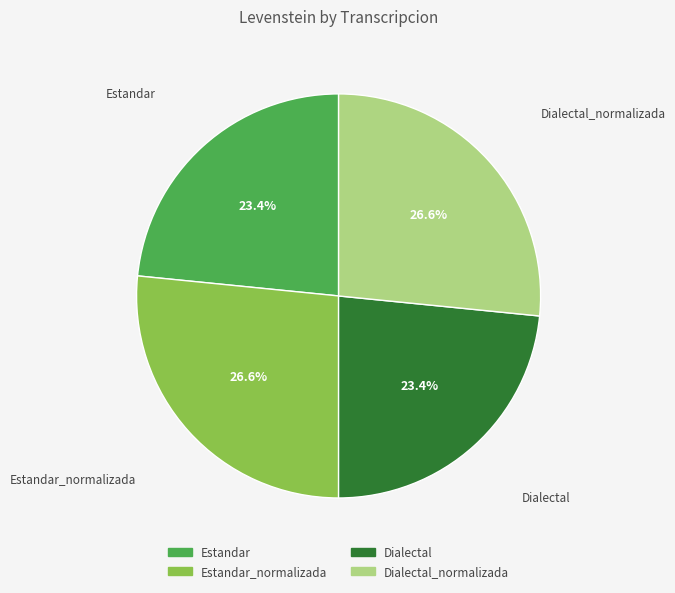

Is there any slice that represents more than half of the pie?

No